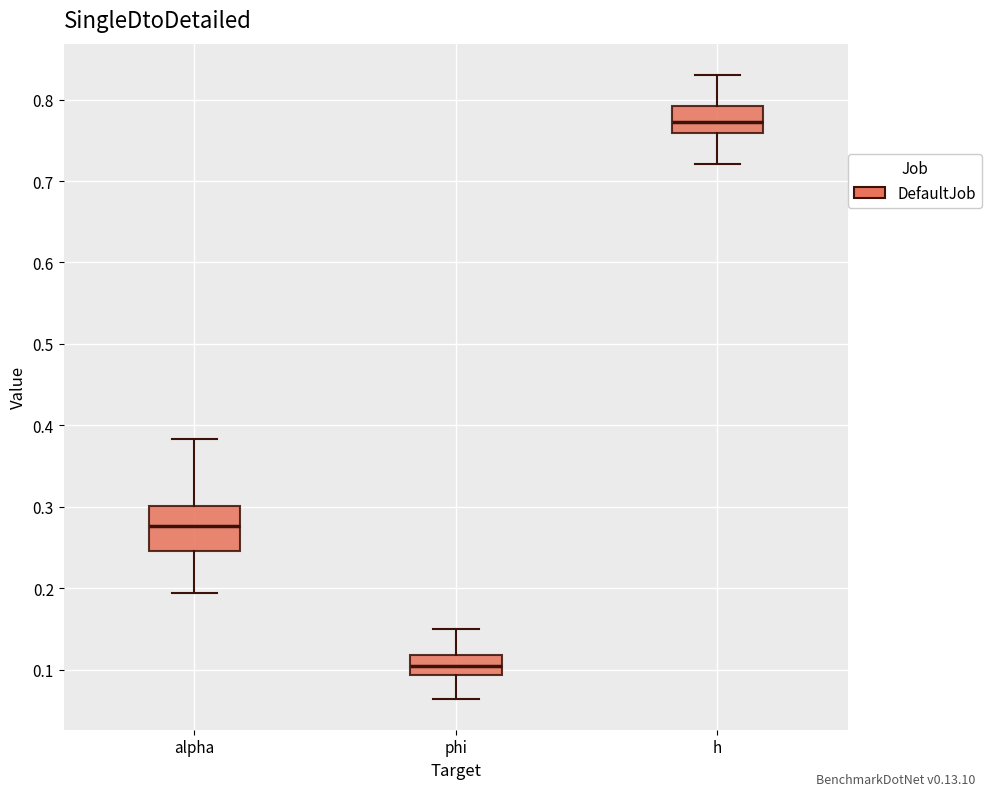

Reading left to right, read every box against the y-axis: the position of its median line, the range the box covers, and the ends of its whiskers. The values are not printed on the chart, so give them approximately, as read against the axis.

alpha: median 0.28, box 0.25 to 0.30, whiskers 0.19 to 0.38
phi: median 0.10, box 0.09 to 0.12, whiskers 0.06 to 0.15
h: median 0.77, box 0.76 to 0.79, whiskers 0.72 to 0.83